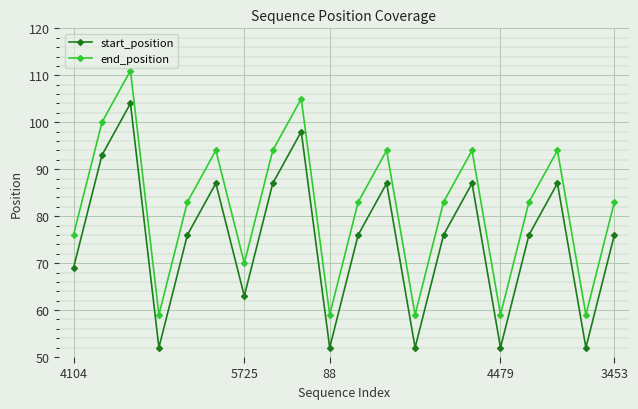

Which series has the largest total across all categories?

end_position